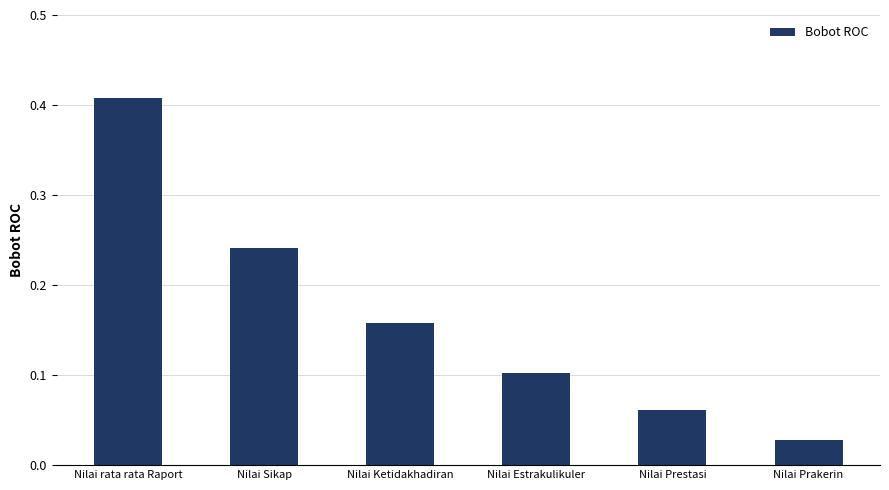

What is the difference between the maximum and second lowest values?

0.3